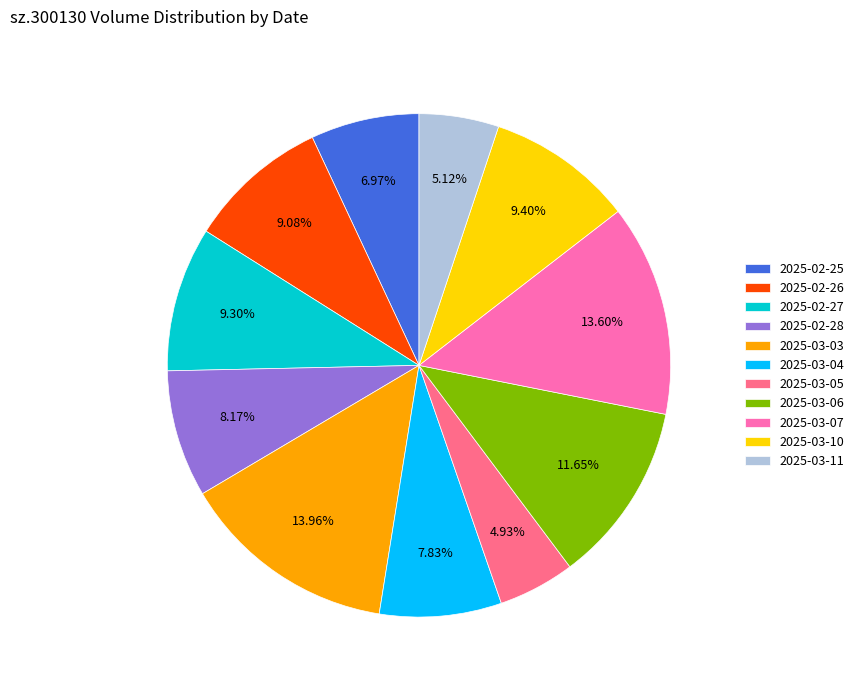

Do 2025-03-07 and 2025-03-10 together represent more than half of the pie?

No